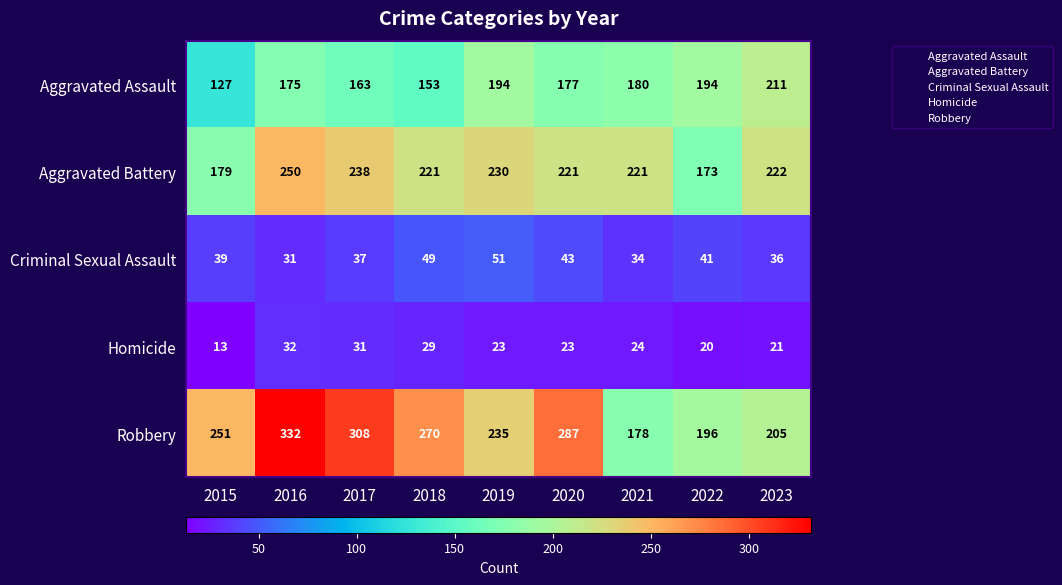

True or false: Aggravated Assault has a value of 47 at 2021.

False